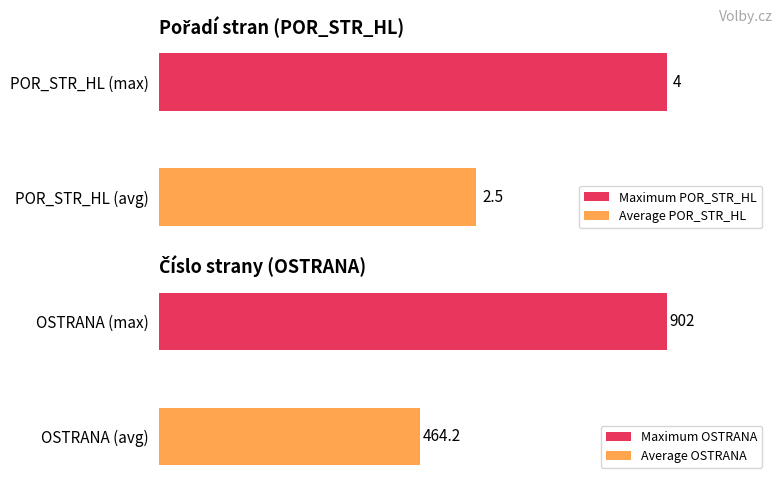

Is the value of POR_STR_HL at 1 greater than the value of OSTRANA at 1?

No